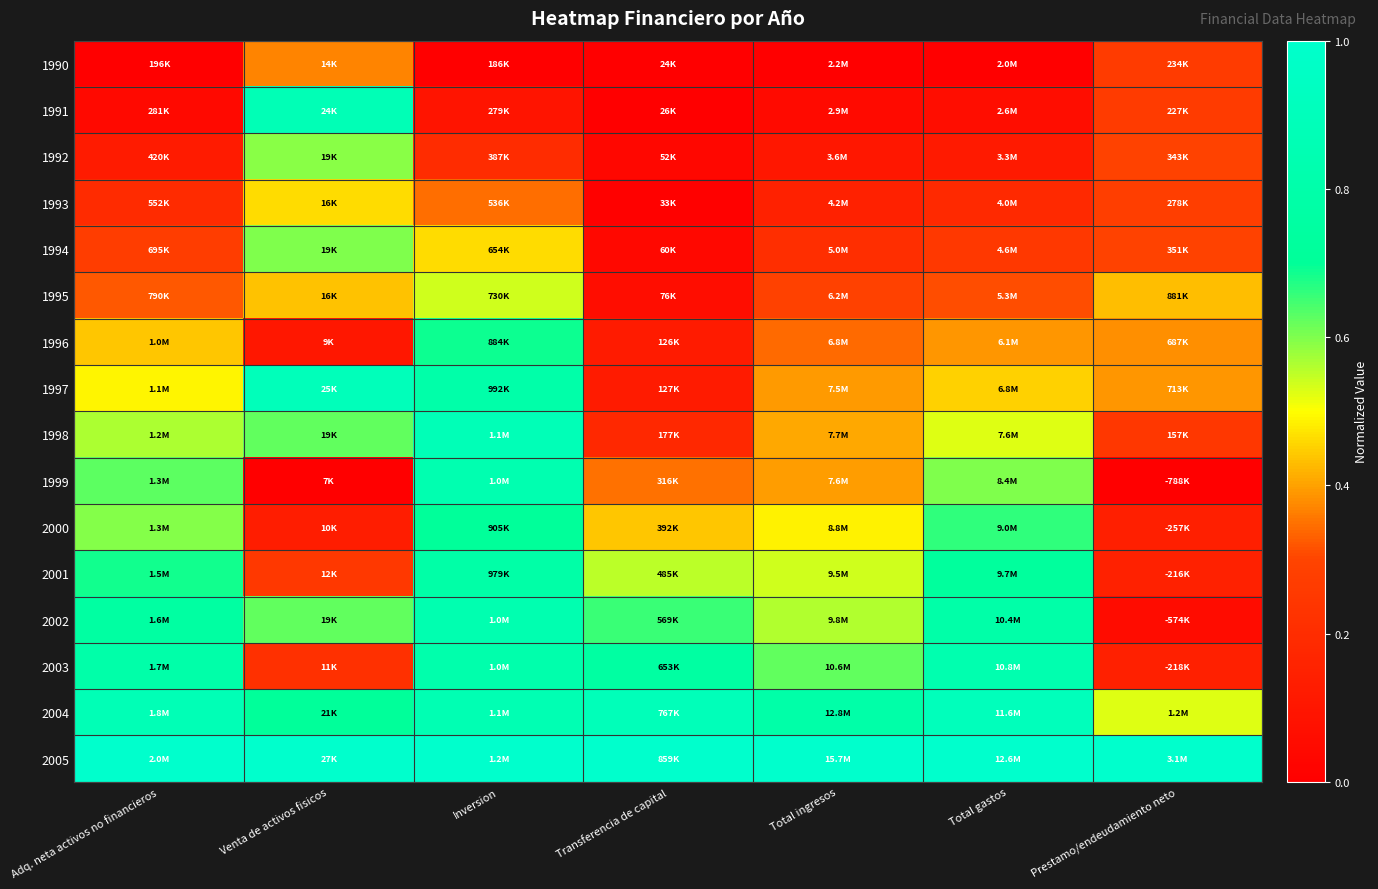

What is the difference between the highest and lowest values at Prestamo/endeudamiento neto?

1.0